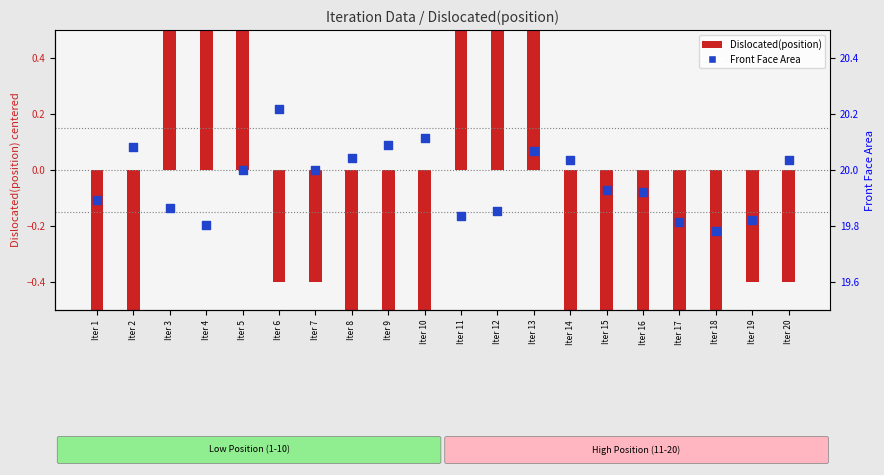

Which series contains the highest Y value?

Front Face Area